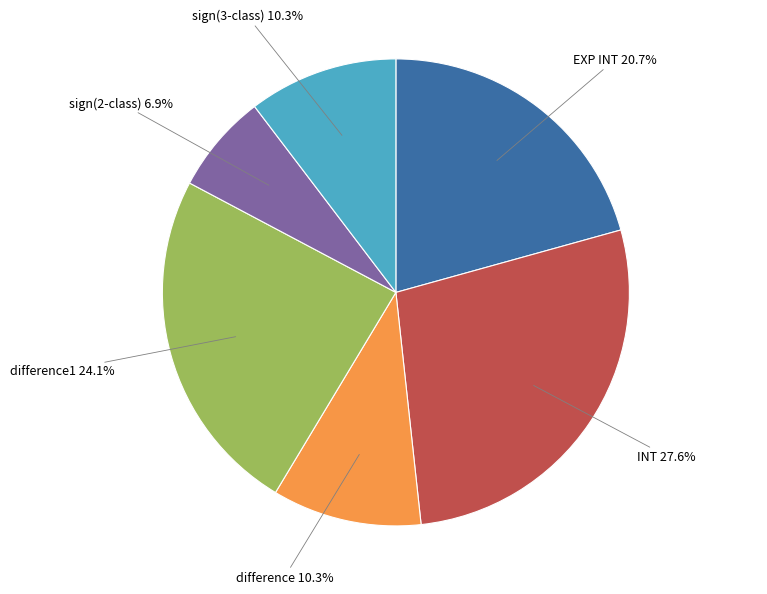

Which category has the smallest portion of the pie?

sign(2-class)